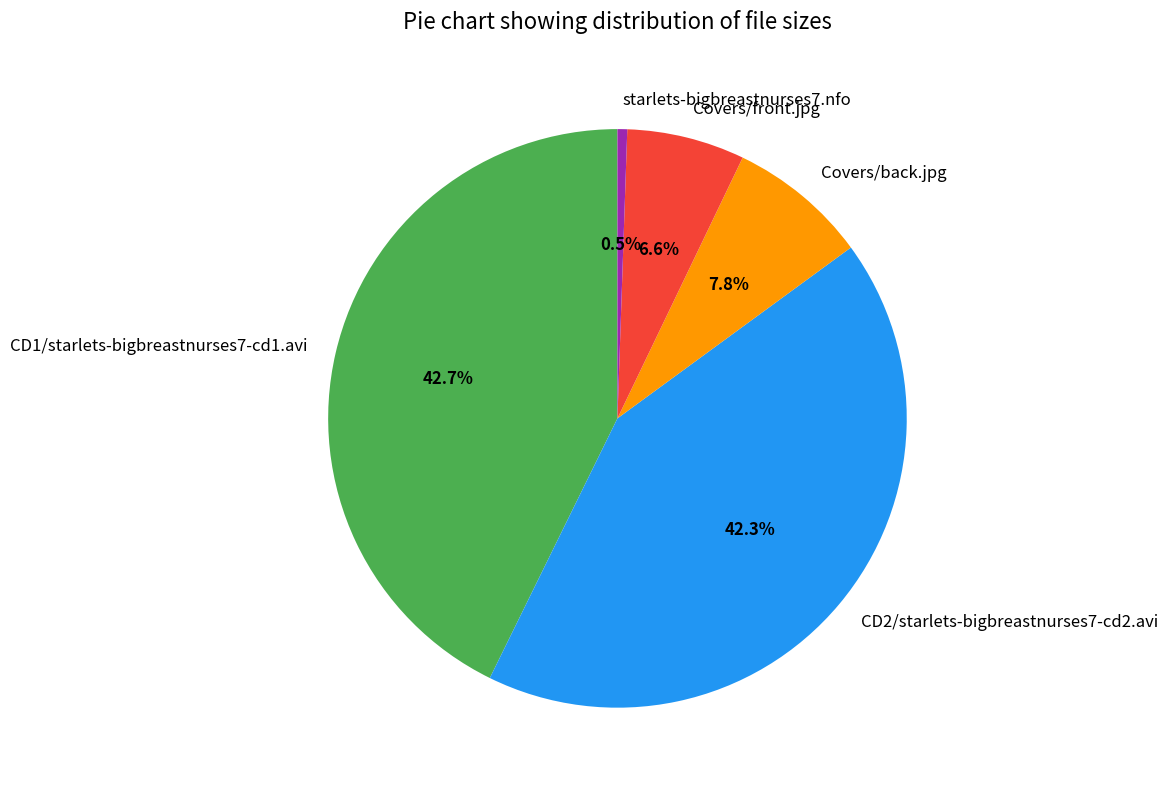

The Covers/front.jpg slice represents 7% of the pie. True or false?

True